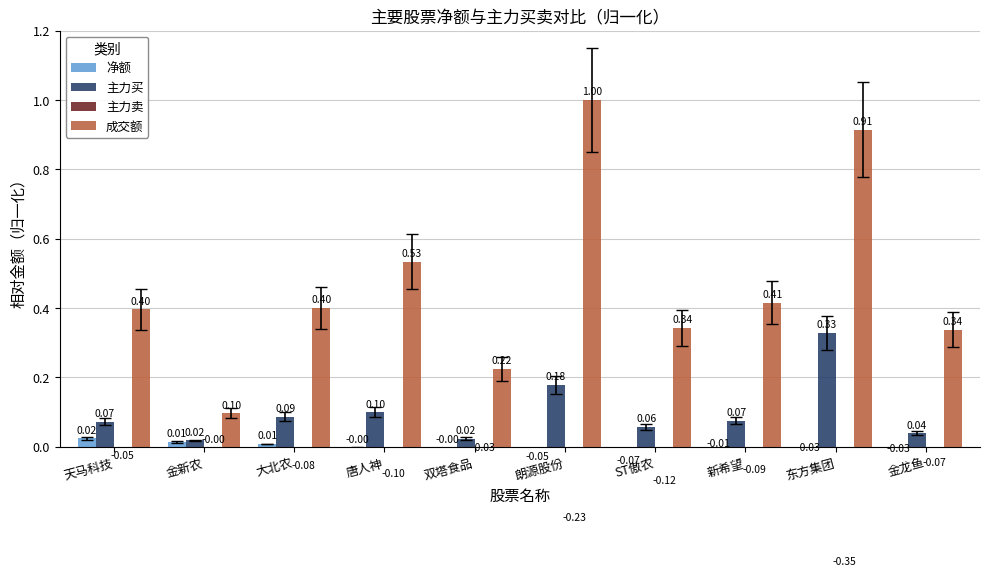

Reading left to right, extract all data points from this chart.

净额: 天马科技=0.0	金新农=0.0	大北农=0.0	唐人神=-0.0	双塔食品=-0.0	朗源股份=-0.1	ST傲农=-0.1	新希望=-0.0	东方集团=-0.0	金龙鱼=-0.0
主力买: 天马科技=0.1	金新农=0.0	大北农=0.1	唐人神=0.1	双塔食品=0.0	朗源股份=0.2	ST傲农=0.1	新希望=0.1	东方集团=0.3	金龙鱼=0.0
主力卖: 天马科技=-0.0	金新农=-0.0	大北农=-0.1	唐人神=-0.1	双塔食品=-0.0	朗源股份=-0.2	ST傲农=-0.1	新希望=-0.1	东方集团=-0.4	金龙鱼=-0.1
成交额: 天马科技=0.4	金新农=0.1	大北农=0.4	唐人神=0.5	双塔食品=0.2	朗源股份=1.0	ST傲农=0.3	新希望=0.4	东方集团=0.9	金龙鱼=0.3